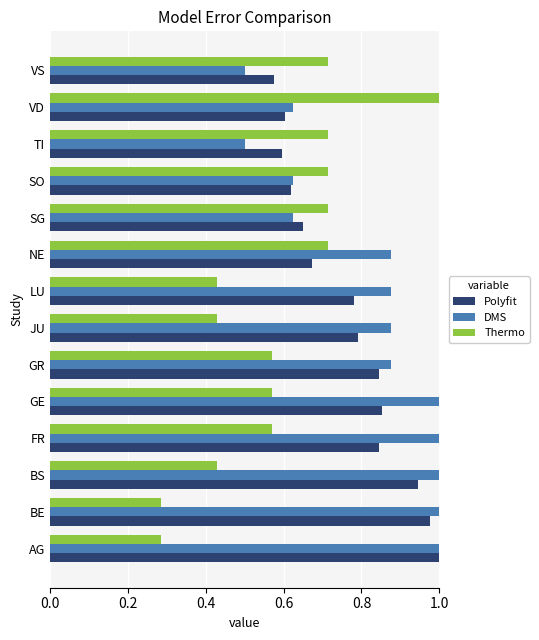

What is the sum of all Polyfit values?

10.8